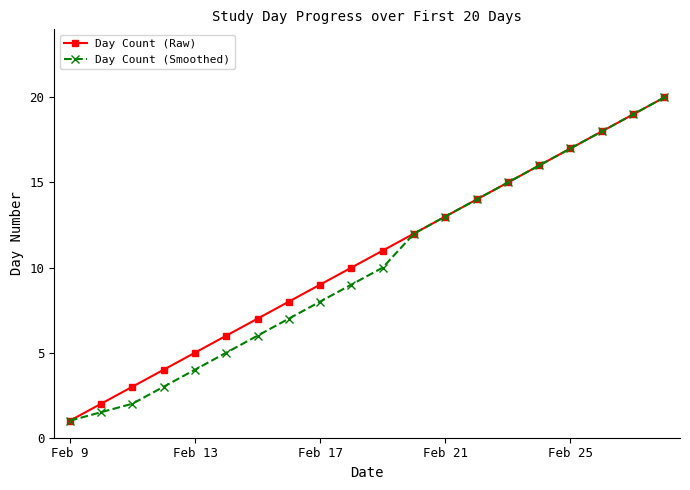

Reading left to right, what are all the values shown in this chart?

Day Count (Raw): 1.0	2.0	3.0	4.0	5.0	6.0	7.0	8.0	9.0	10.0	11.0	12.0	13.0	14.0	15.0	16.0	17.0	18.0	19.0	20.0
Day Count (Smoothed): 1.0	1.5	2.0	3.0	4.0	5.0	6.0	7.0	8.0	9.0	10.0	12.0	13.0	14.0	15.0	16.0	17.0	18.0	19.0	20.0